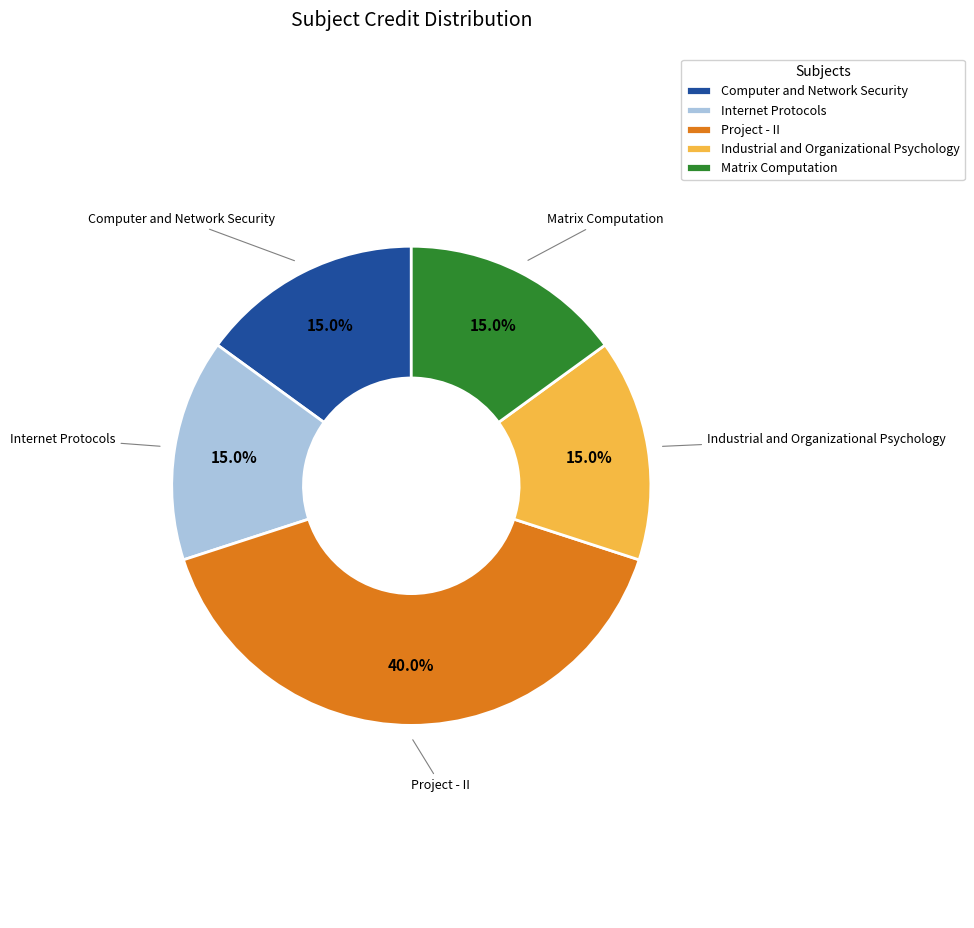

To the nearest percent, what portion does Internet Protocols represent?

15%